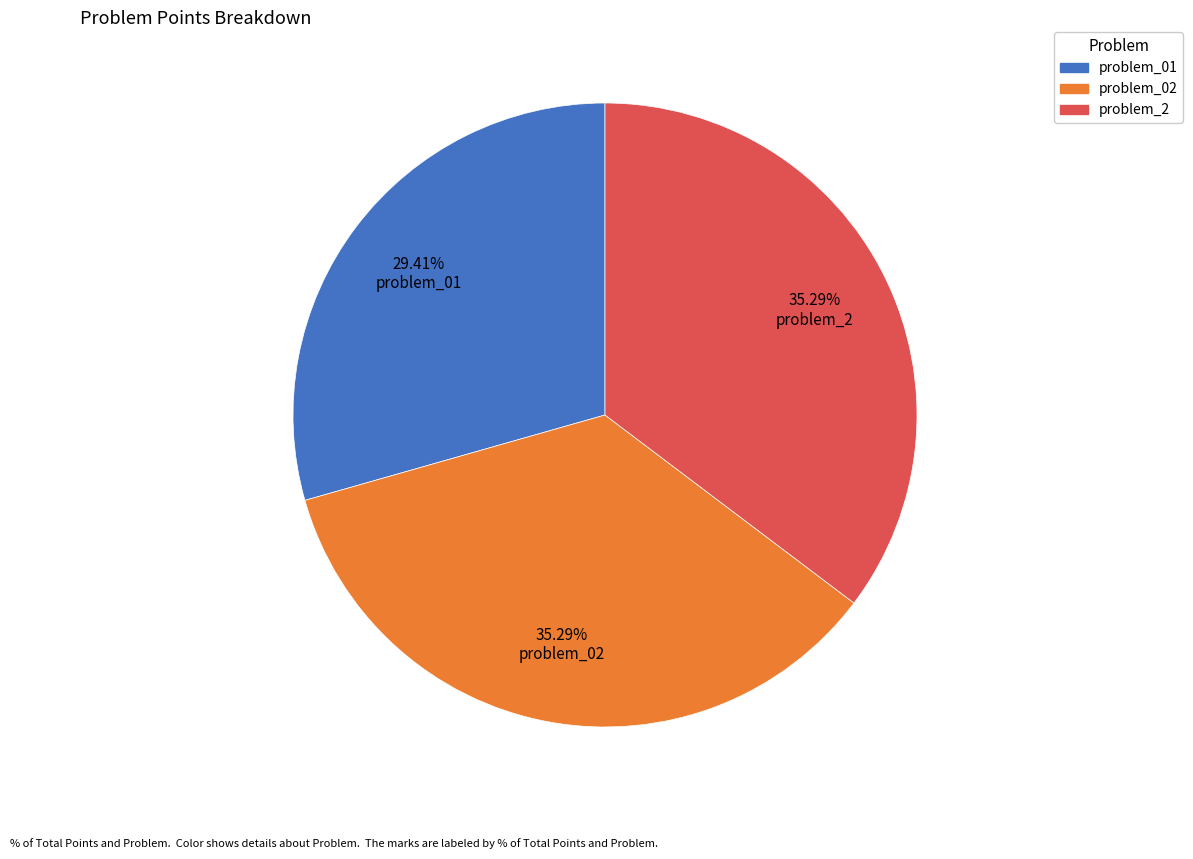

Which category has the smallest portion of the pie?

problem_01